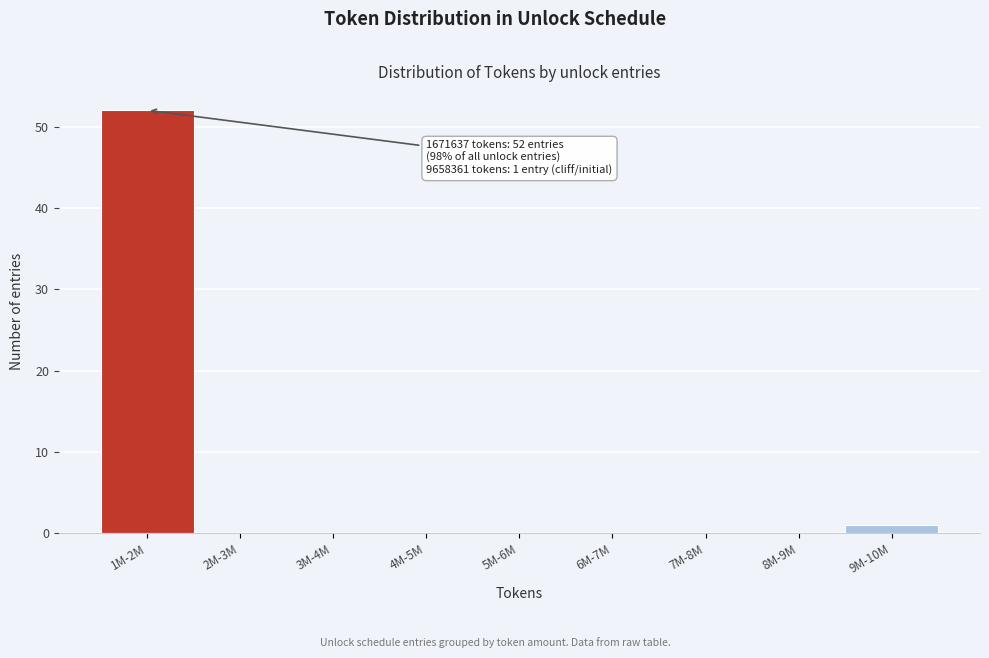

Reading left to right, extract all data points from this chart.

1M-2M=52	2M-3M=0	3M-4M=0	4M-5M=0	5M-6M=0	6M-7M=0	7M-8M=0	8M-9M=0	9M-10M=1